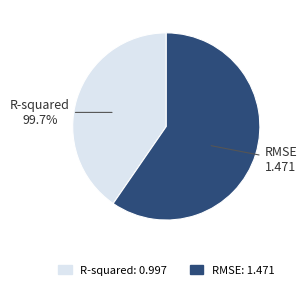

What is the change in value from R-squared to RMSE?

+0.5